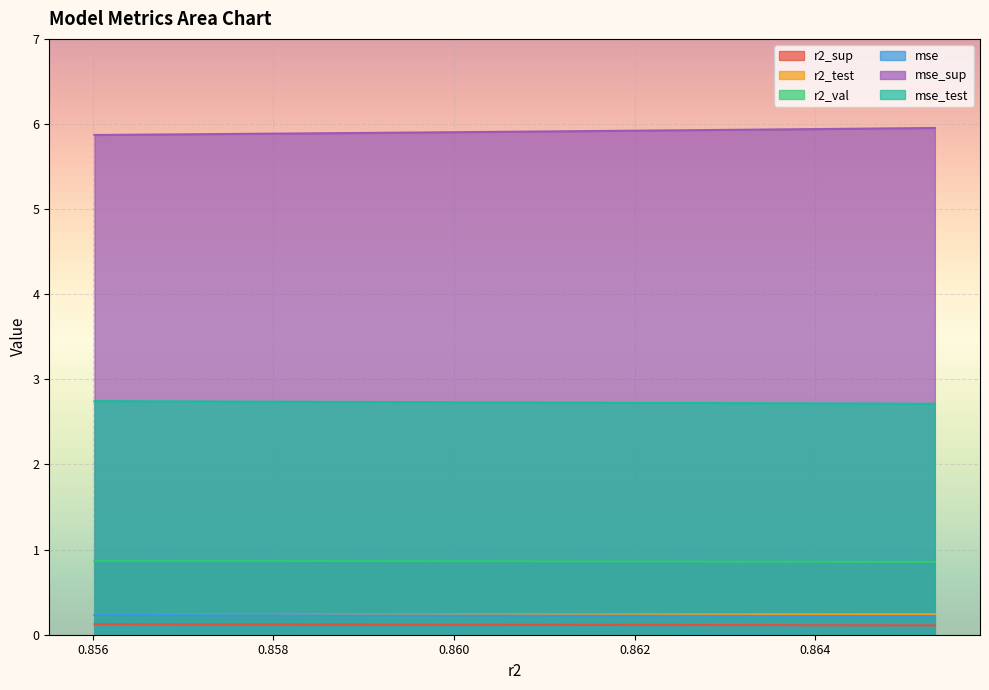

What value does the mse_test series have at model_8_23_8?

2.7